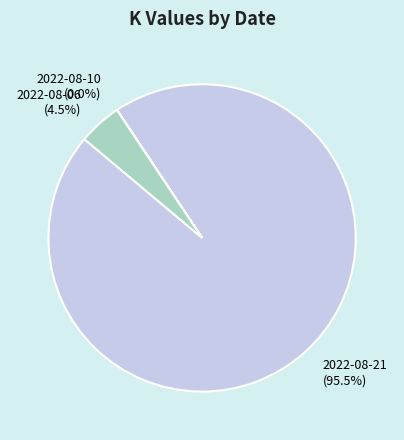

What percentage do 2022-08-21 and 2022-08-06 together represent?

100.0%